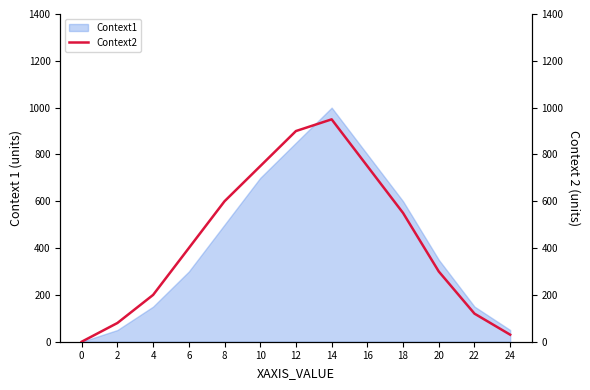

Where is the first local maximum?

14